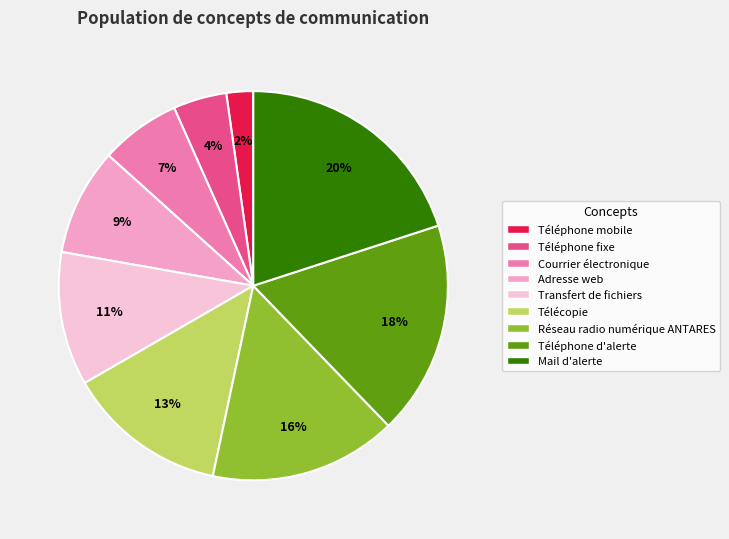

Approximately how many times larger is the value at Téléphone fixe compared to Transfert de fichiers?

0.4